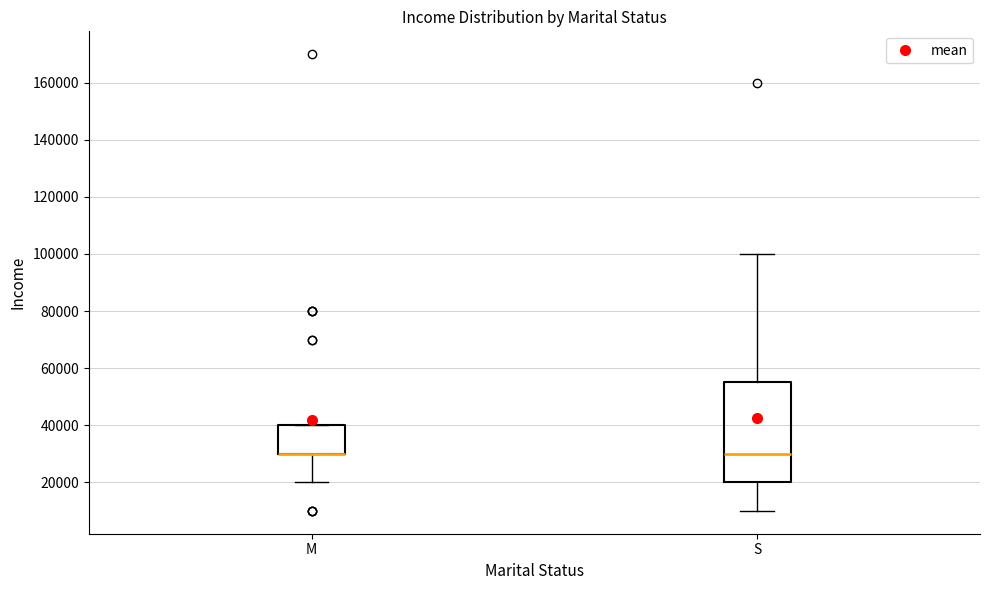

Where does the median line of the box for S sit on the y-axis? The values are not printed on the chart, so give them approximately, as read against the axis.

30000